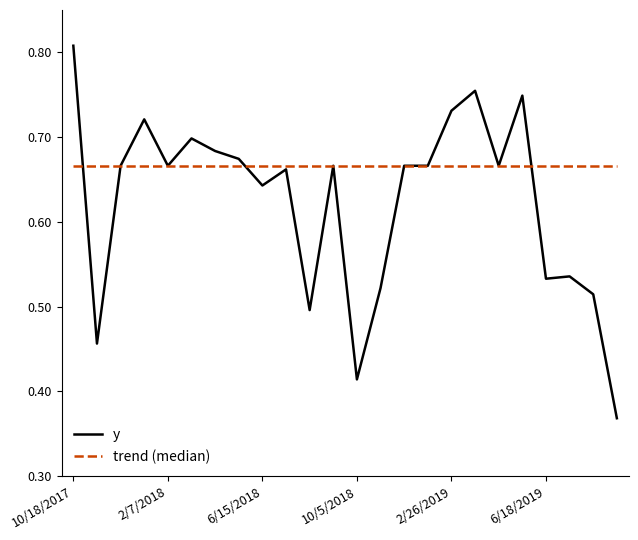

Rank the series by their maximum value, from highest to lowest.

y, trend (median)